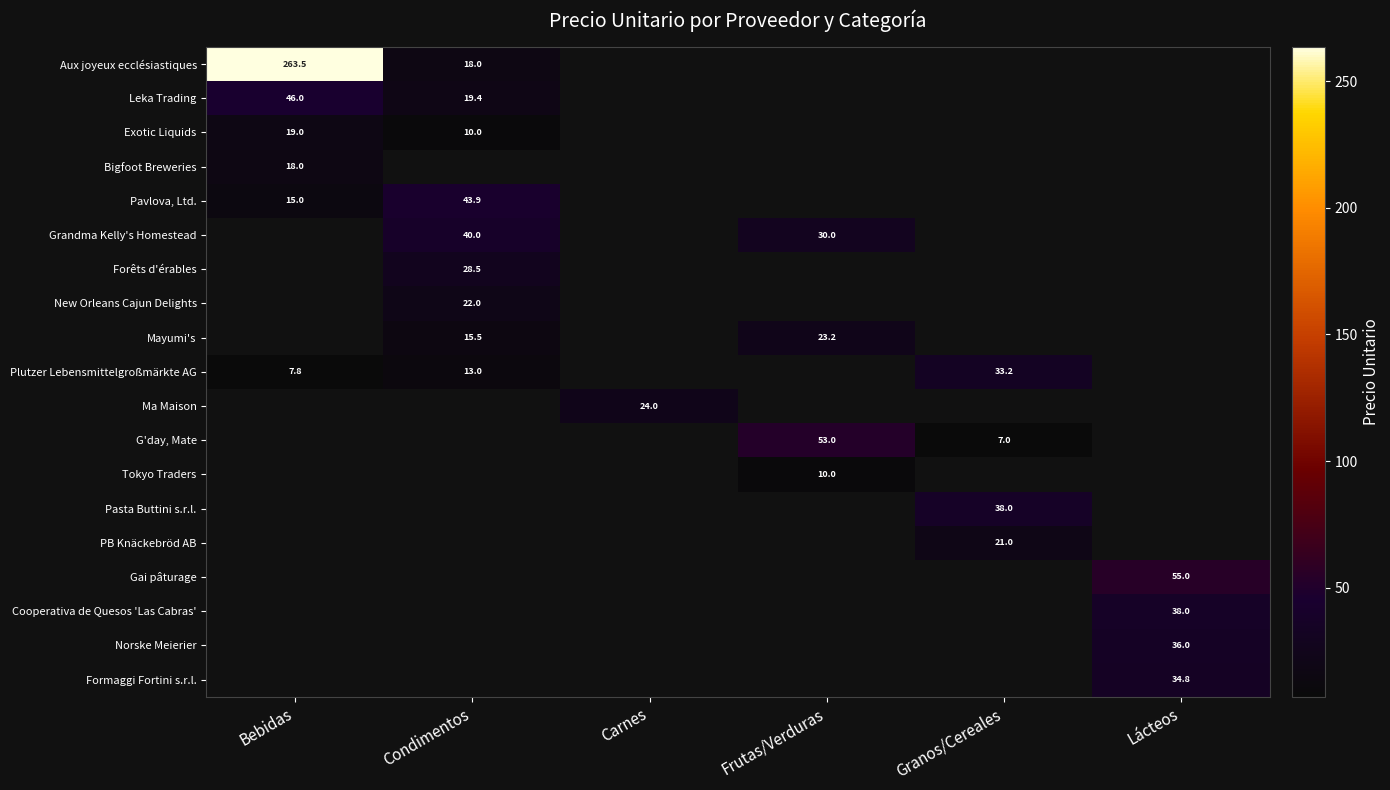

What is the minimum value shown in the chart?

7.0